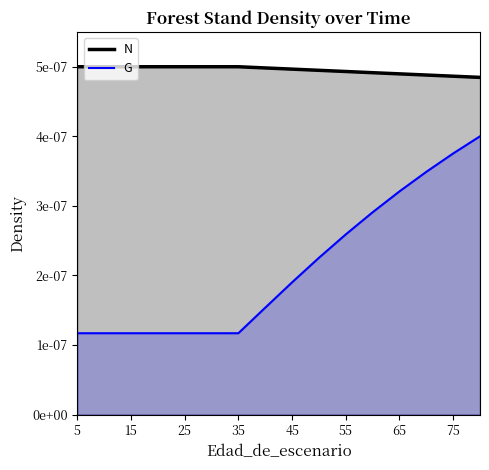

True or false: G (line) and N (line) cross at least once.

False